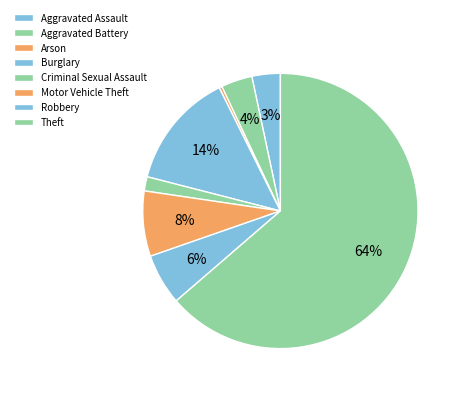

To the nearest percent, what is the difference between the largest and smallest slice percentages?

63%